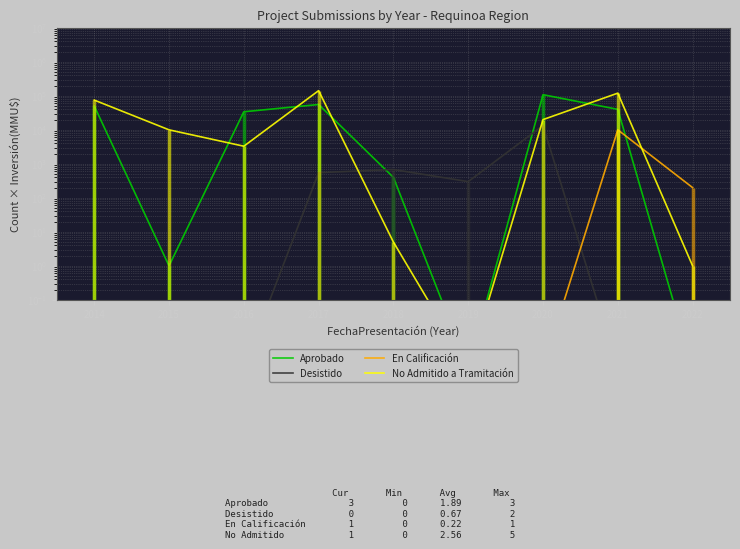

What is the average value of the Desistido series?

1658.9